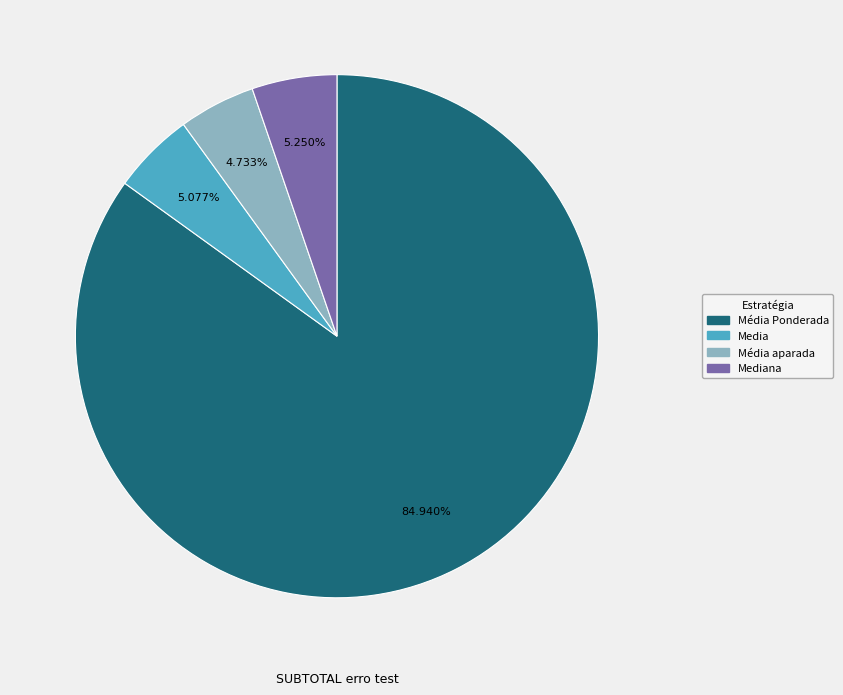

Is there any slice that represents more than half of the pie?

Yes